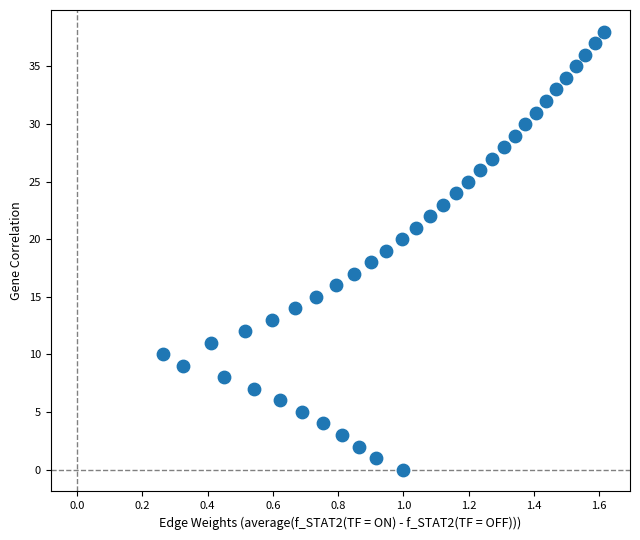

What is the range of Y values (max minus min)?

38